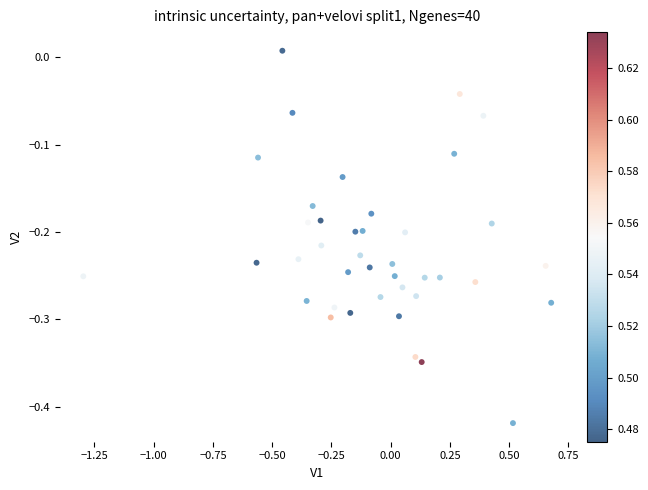

What is the range of X values (max minus min)?

2.0